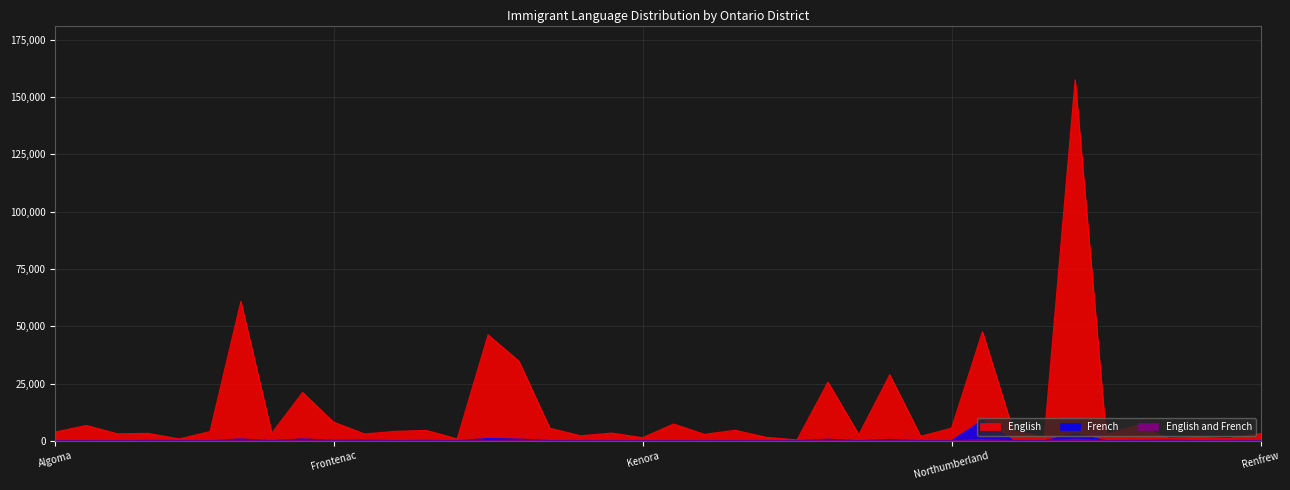

At which label does English reach its peak?

Peel